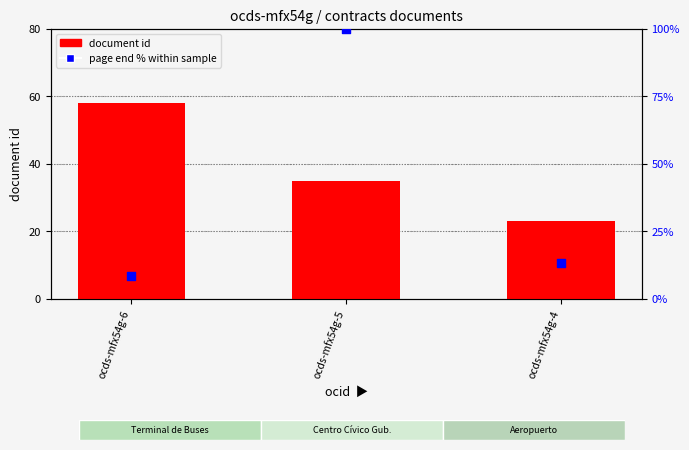

Is the value of document id at ocds-mfx54g-6 greater than the value of page end (% of max) at ocds-mfx54g-5?

No